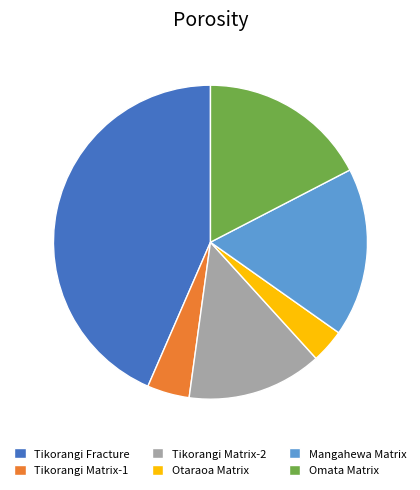

Does any single category account for the majority?

No